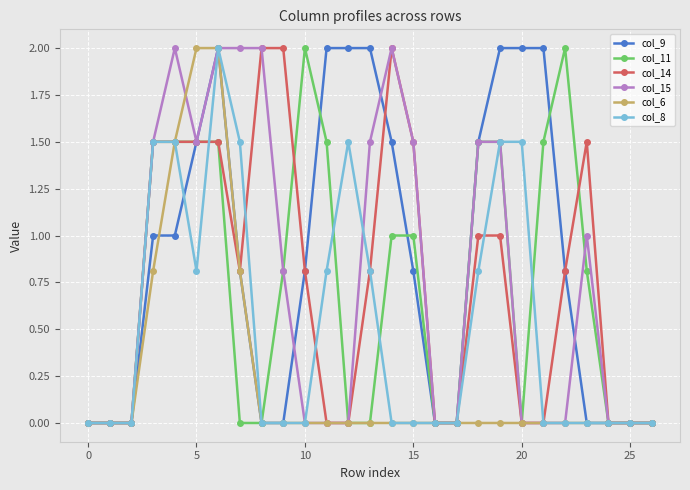

Which series has the largest total across all categories?

col_9